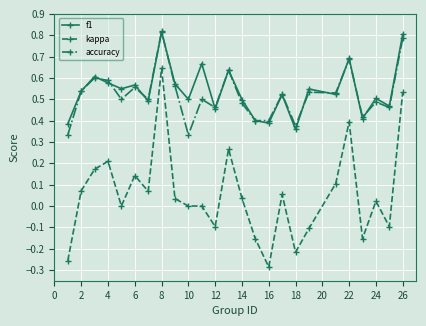

True or false: f1 and kappa intersect in this chart.

False